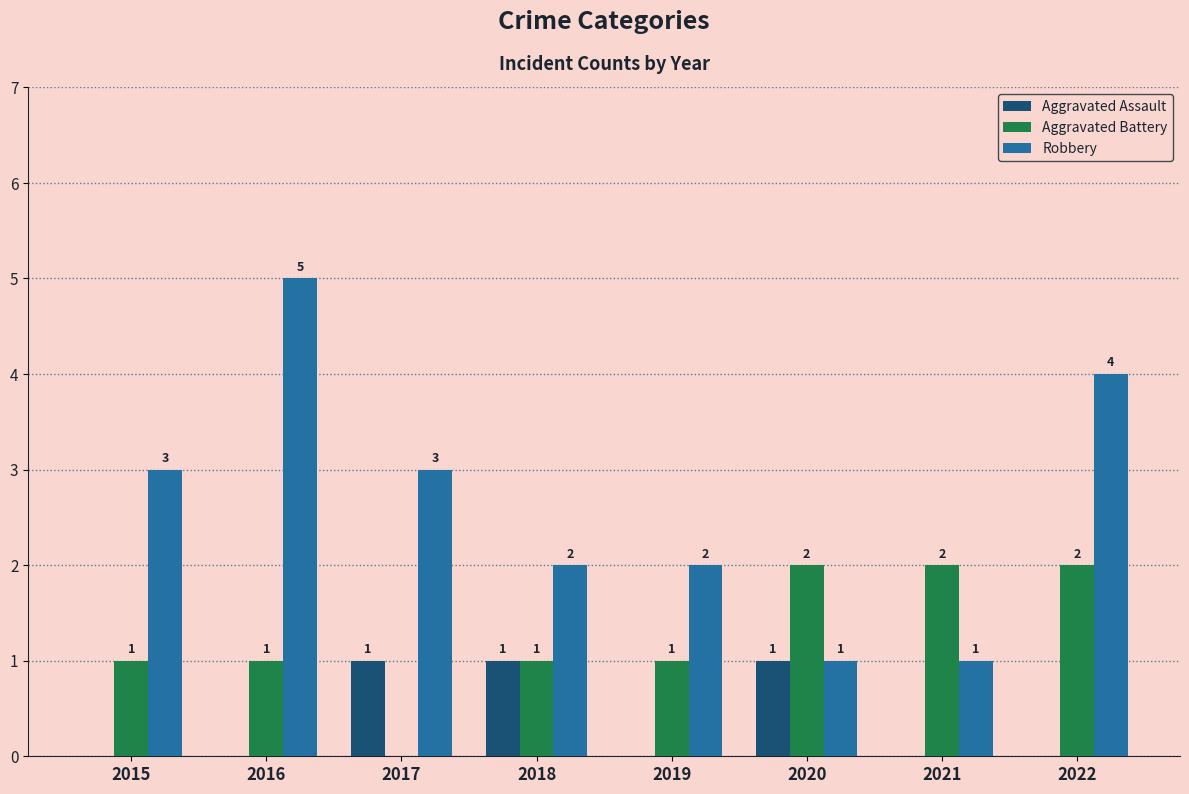

Which series has the widest spread of values?

Robbery